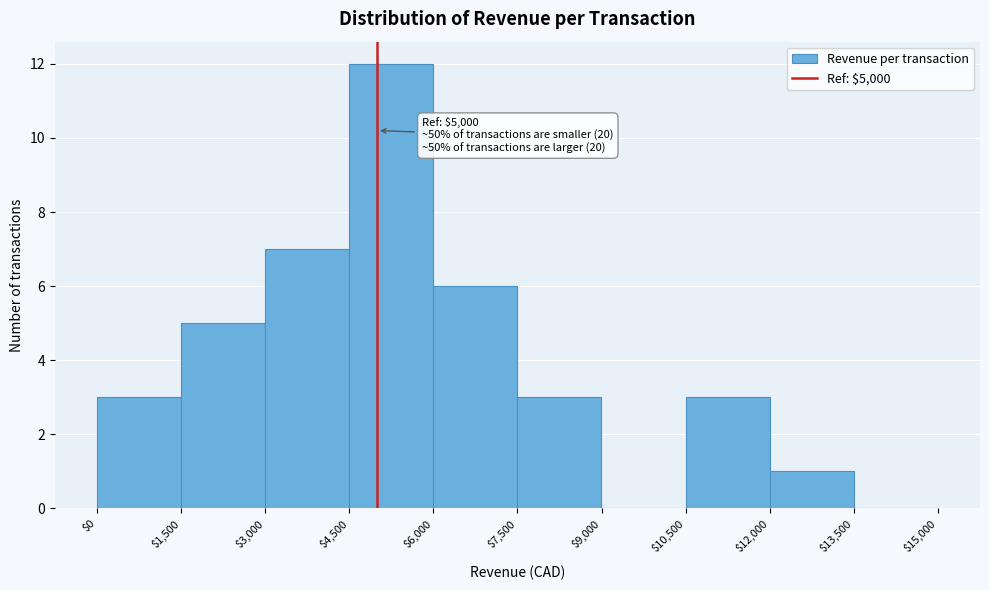

Which range on the x-axis has the tallest bar?

$4,500 to $6,000